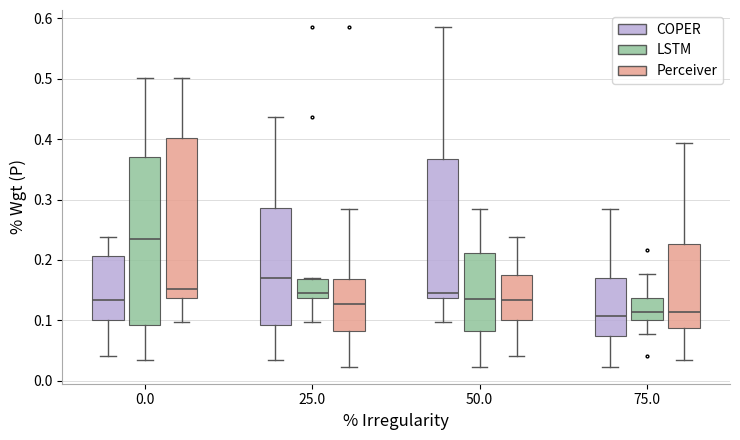

Where does the lower whisker of the box for 25.0 (Perceiver) end on the y-axis? The values are not printed on the chart, so give them approximately, as read against the axis.

0.02